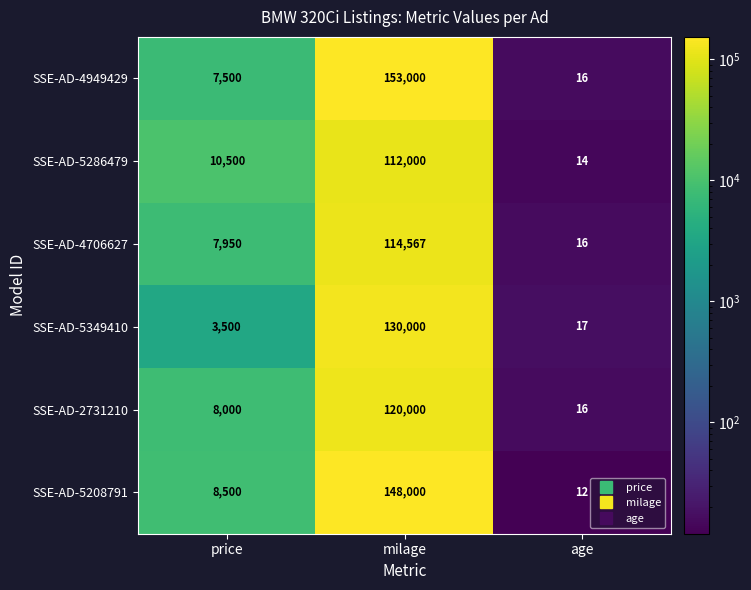

At which label is SSE-AD-5208791 closest to 74006?

price